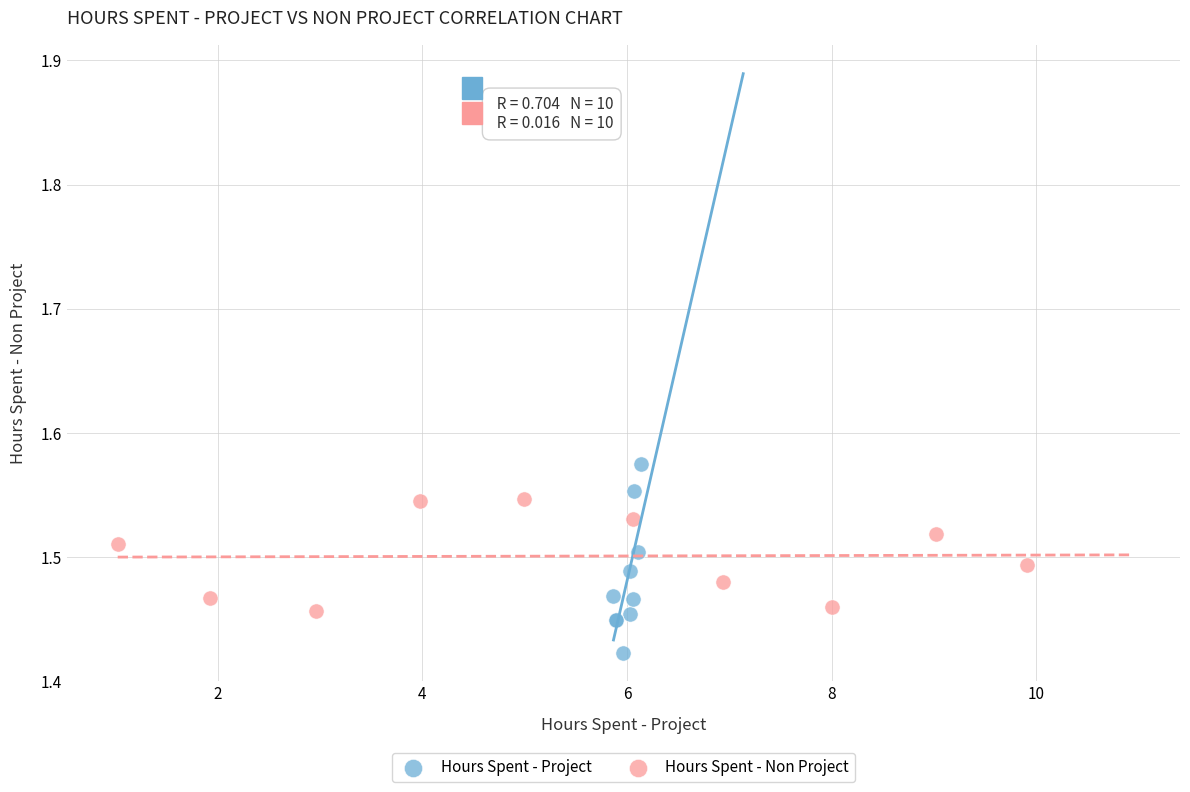

Which series has the largest Y range (max minus min)?

Hours Spent - Project